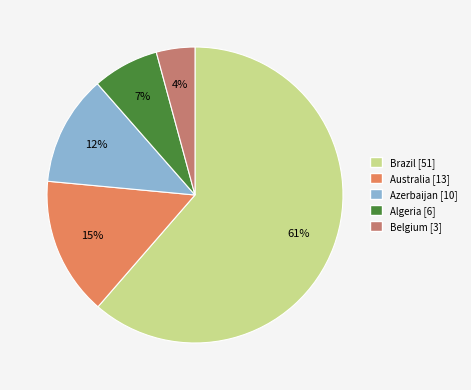

Does any single category account for the majority?

Yes